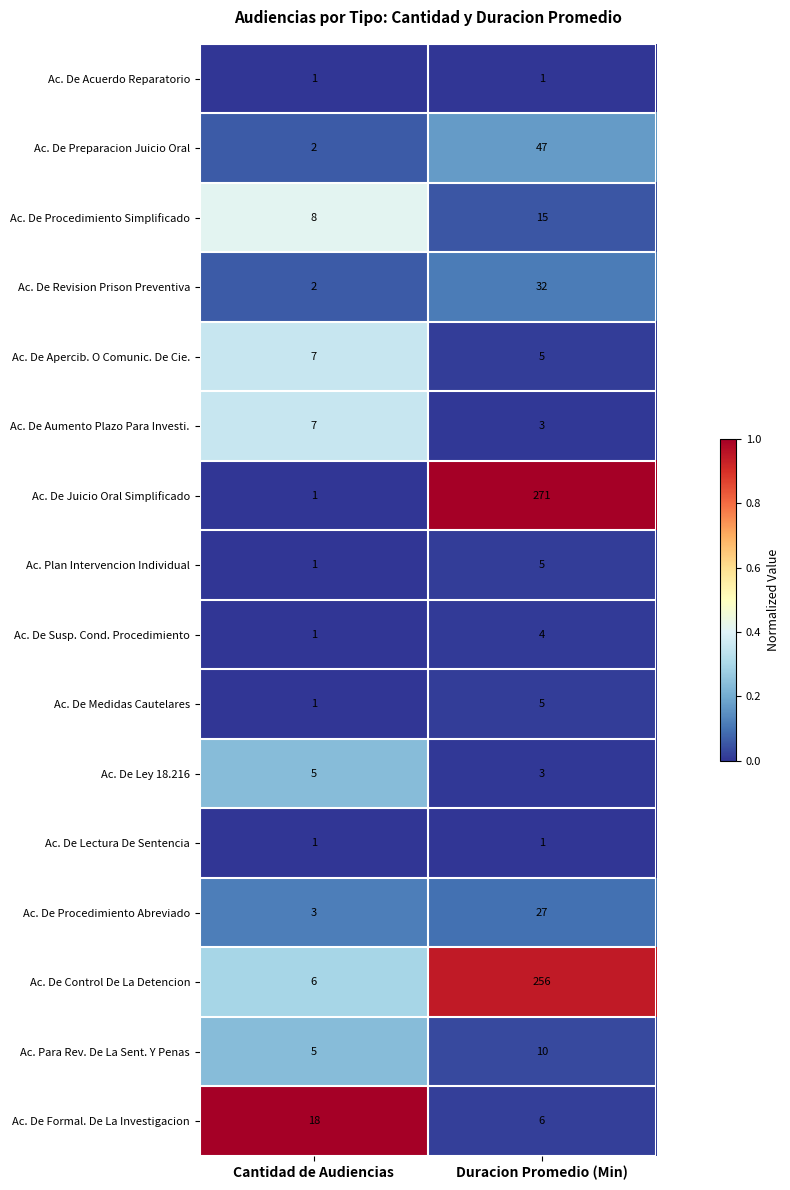

What is the maximum value shown in the chart?

271